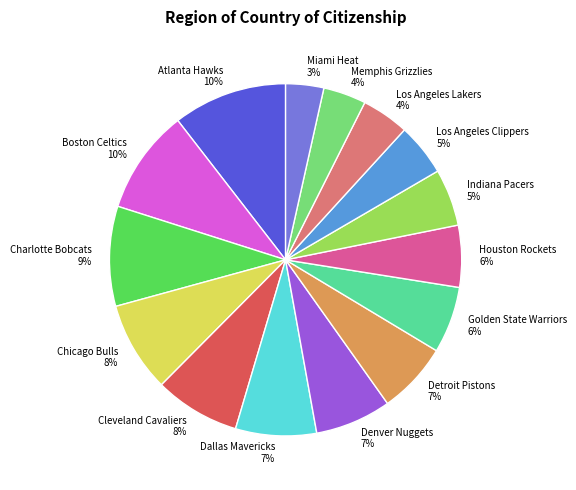

What is the ratio of the value at Memphis Grizzlies to the value at Chicago Bulls?

0.5